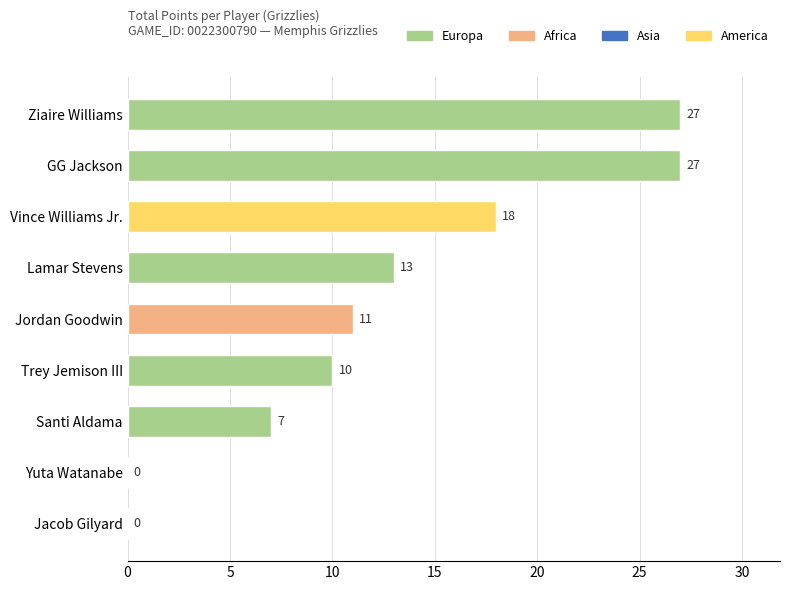

What is the value of the 2nd bar from the left?

27